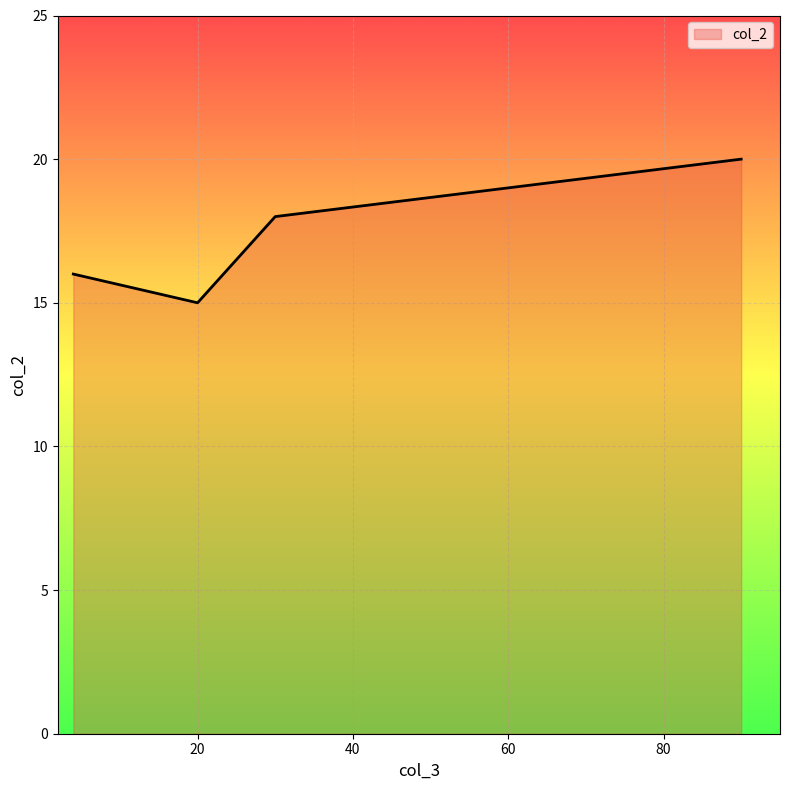

What is the average value?

17